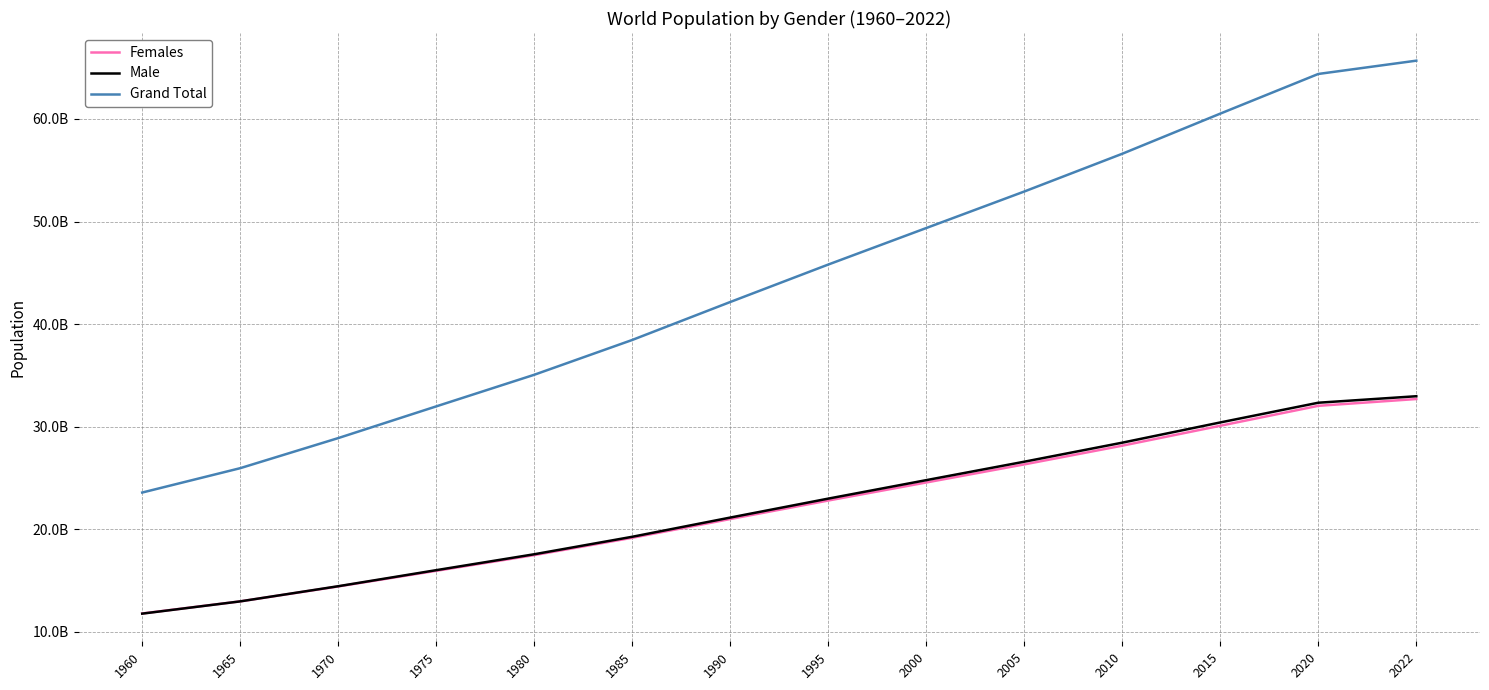

Reading left to right, list all the values displayed in this chart.

Females: 11802453108	12981395055	14436823886	15962059089	17492227409	19180994183	21008482359	22811509192	24569529104	26331688249	28156269221	30097310809	32040009454	32702676506
Male: 11787143747	12982561321	14459326047	16024379030	17574717829	19278444493	21150765059	22996914532	24797787133	26594101753	28449372575	30420850520	32342375765	32975335417
Grand Total: 23589596855	25963956376	28896149933	31986438119	35066945238	38459438676	42159247418	45808423724	49367316237	52925790002	56605641796	60518161329	64382385219	65678011923